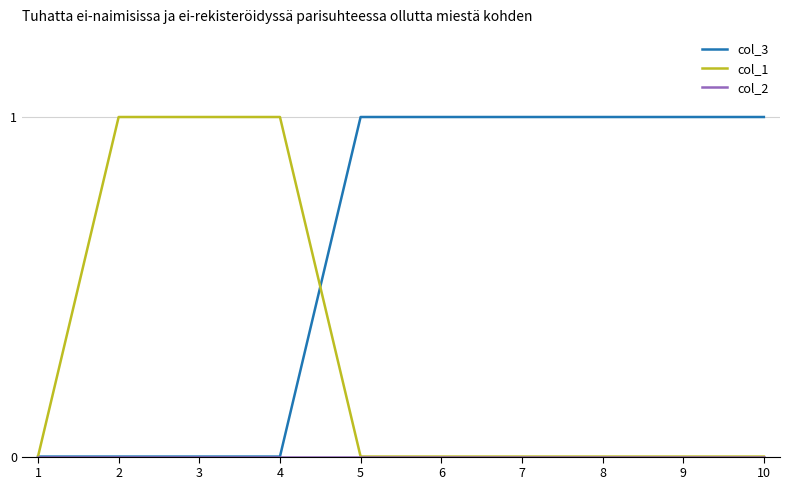

What is the difference between the maximum and minimum values in the col_1 series?

1